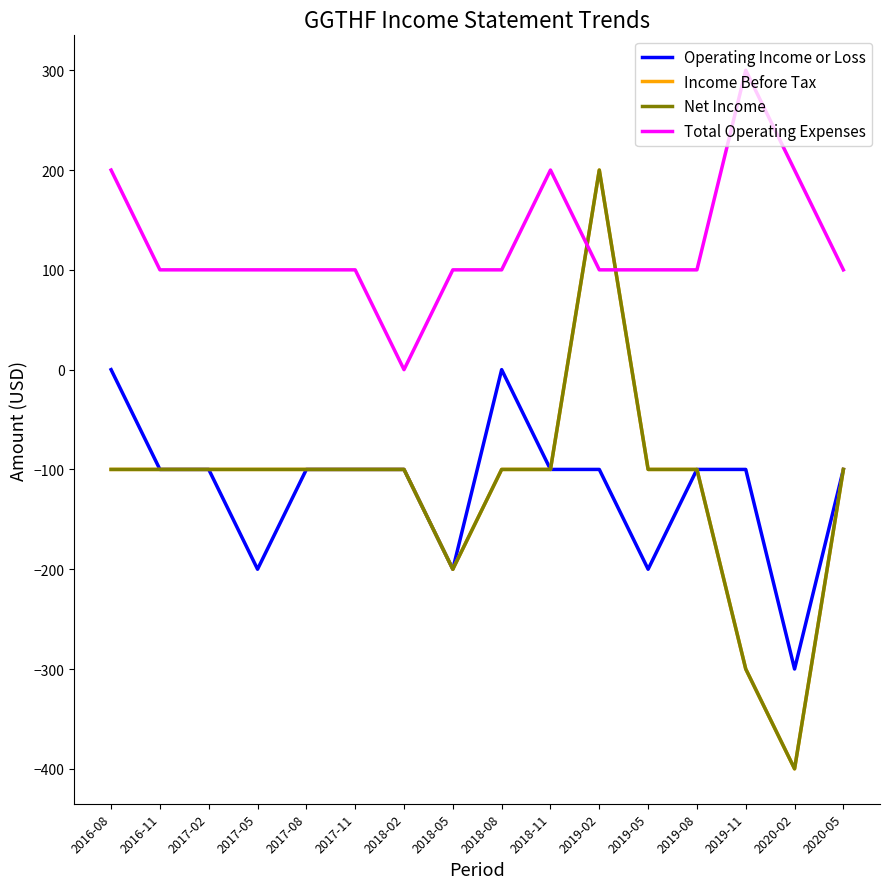

Is this an area chart (filled region under the line)?

No